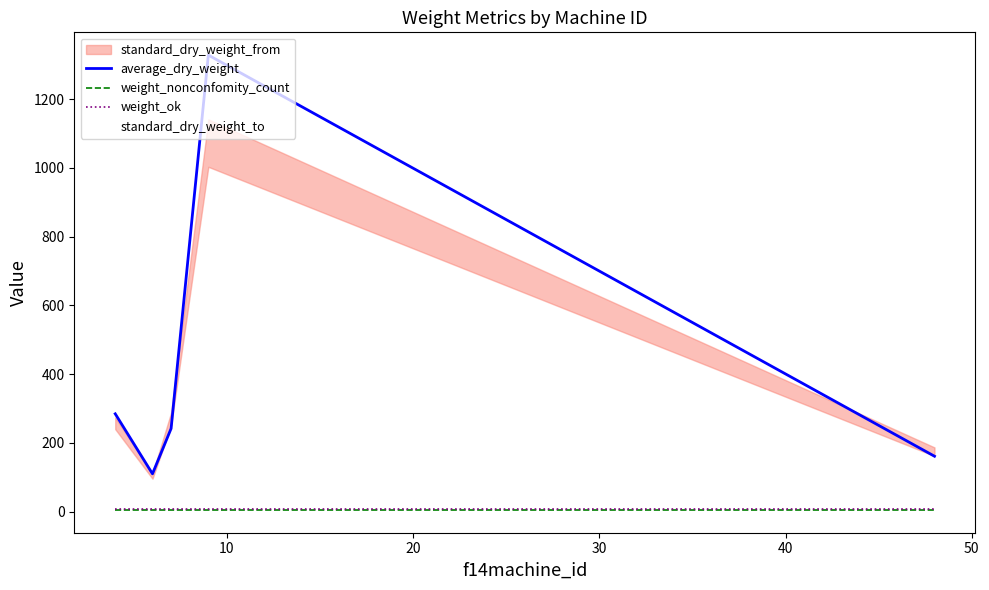

Is this an area chart (filled region under the line)?

No